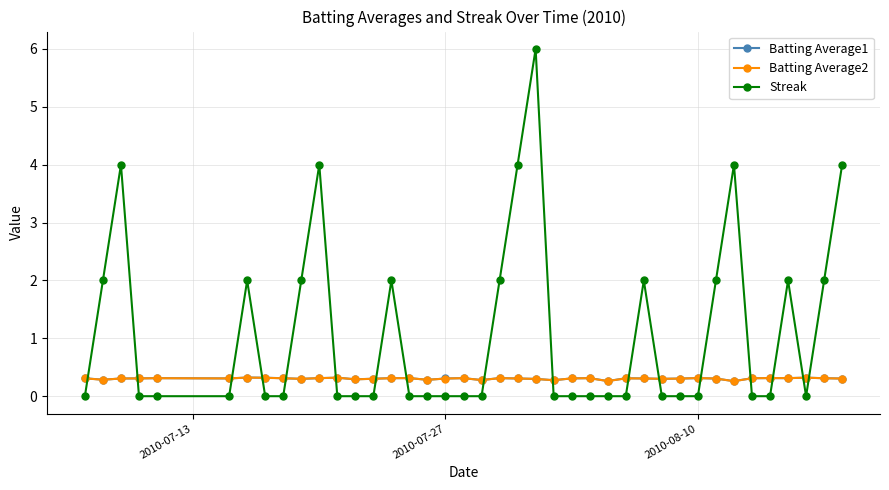

What is the highest value of the Streak series?

6.0